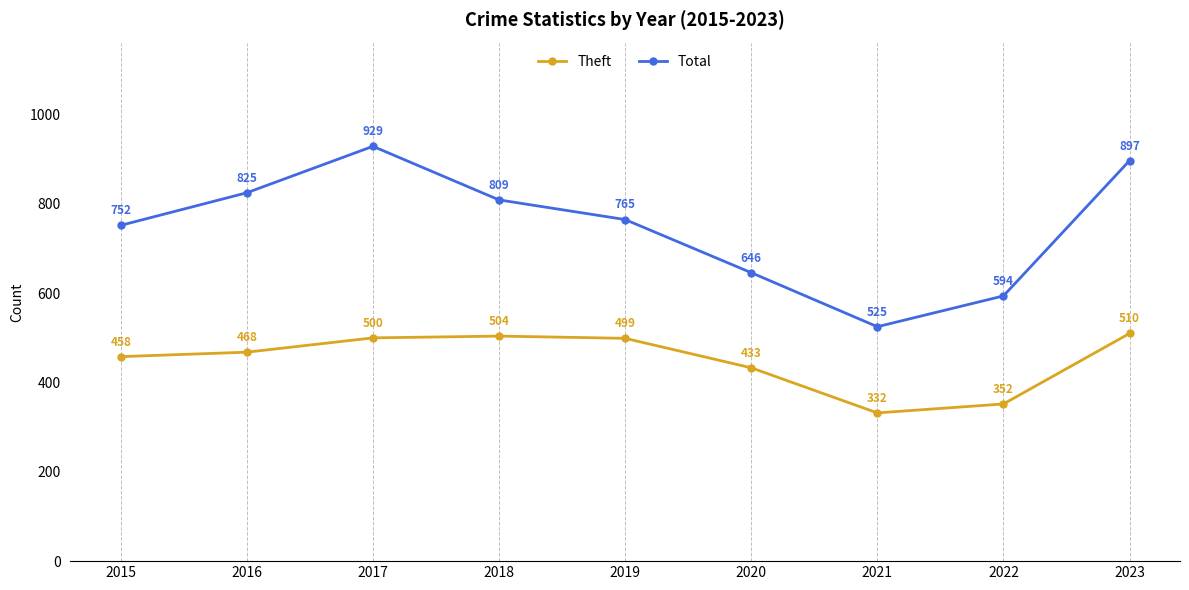

The Total series shows 427 at 2023. True or false?

False